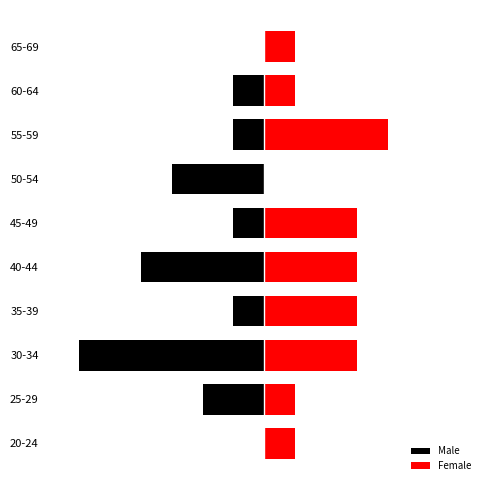

What is the difference between the maximum and minimum values in the Male series?

6